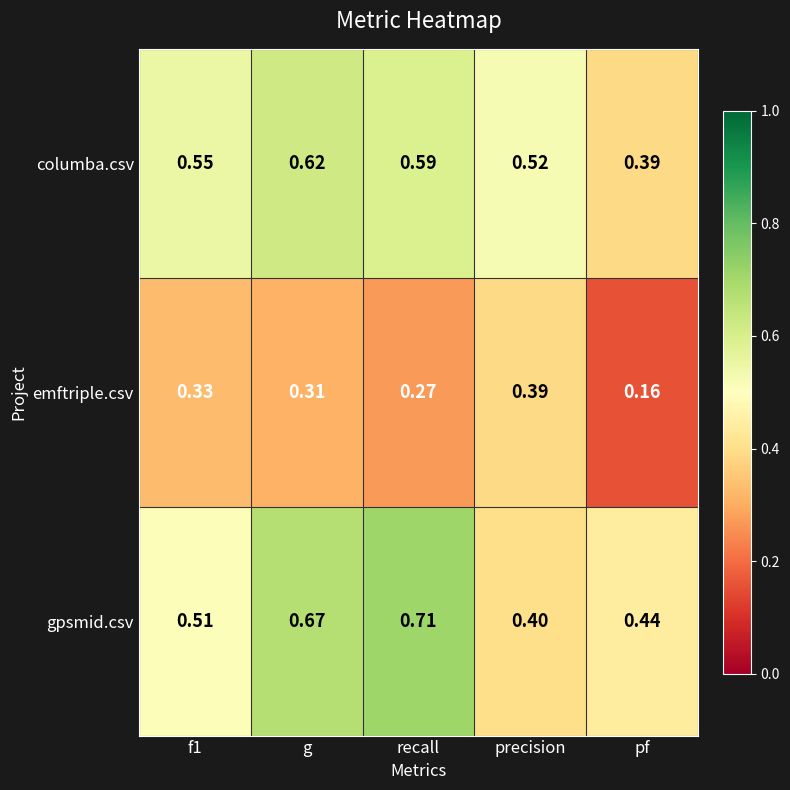

At which category is the sum across all series the highest?

g